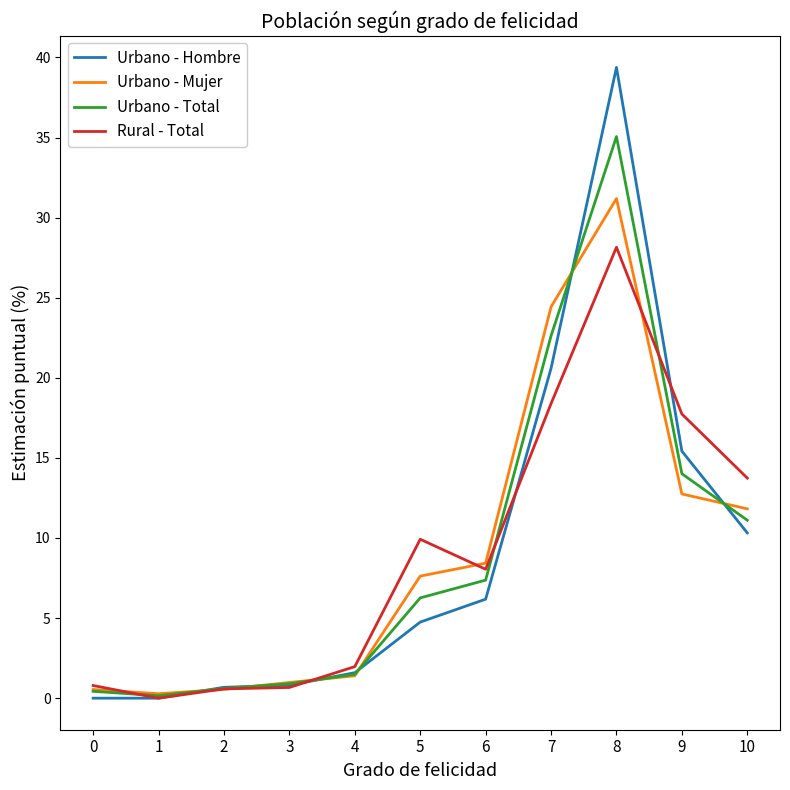

Is it true that Rural - Total equals 17.7 at 9?

True